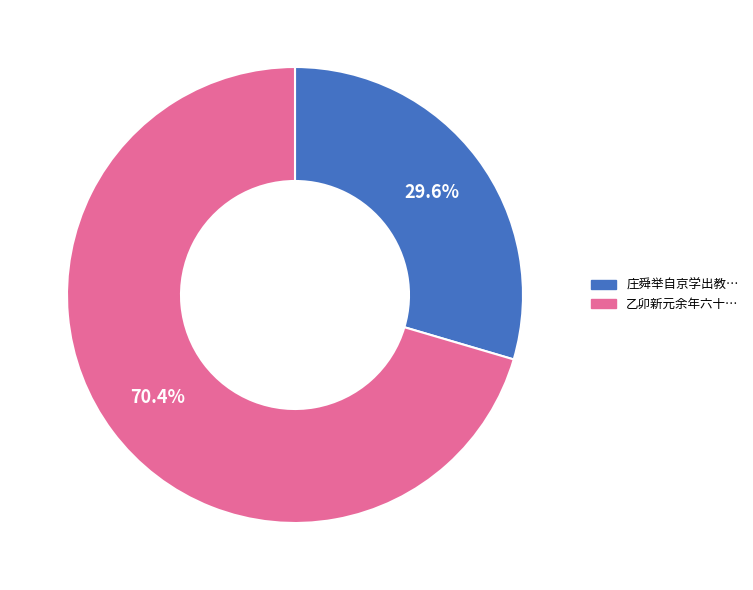

Rank the categories by value from lowest to highest.

庄舜举自京学出教…, 乙卯新元余年六十…